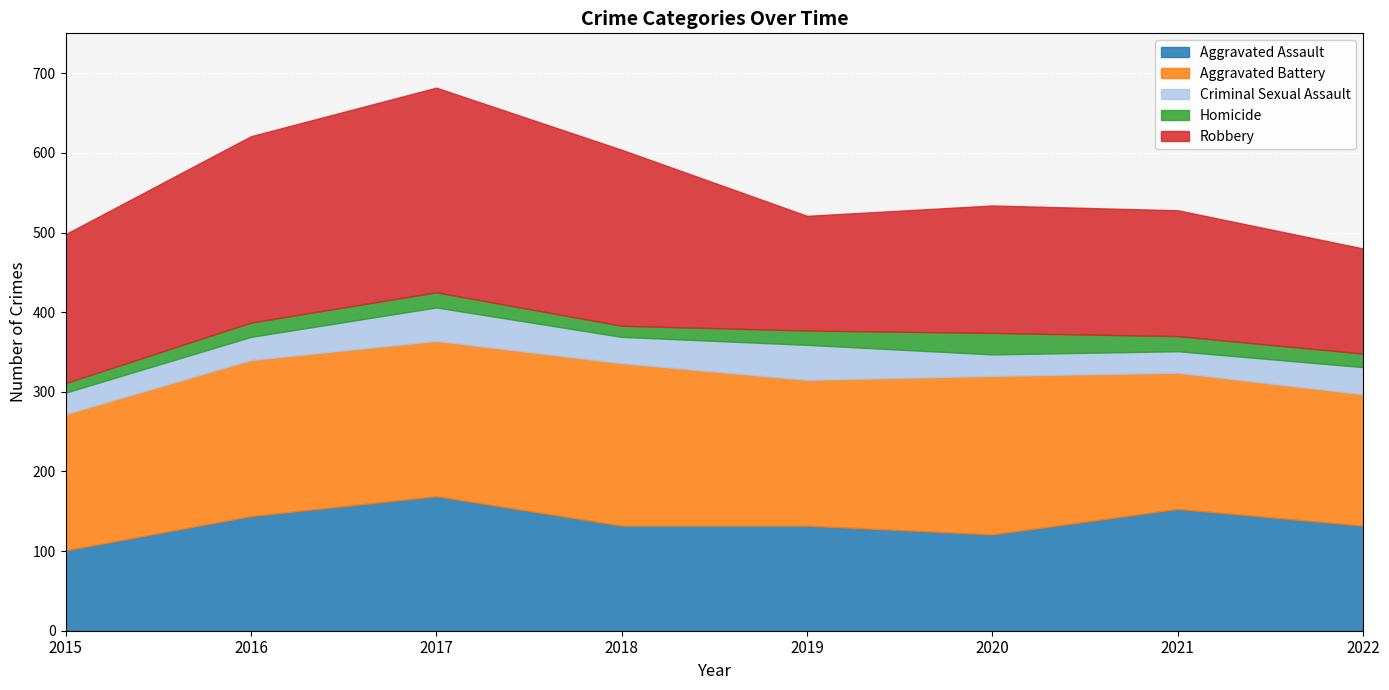

What is the value of the Aggravated Battery point at the 3rd from the left?

195